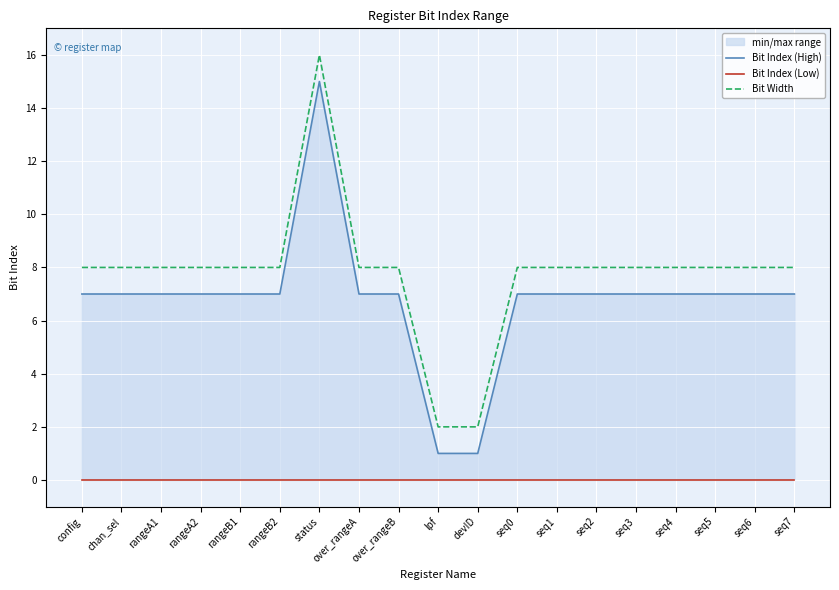

True or false: Bit Index (High) has a value of 7 at seq5.

True